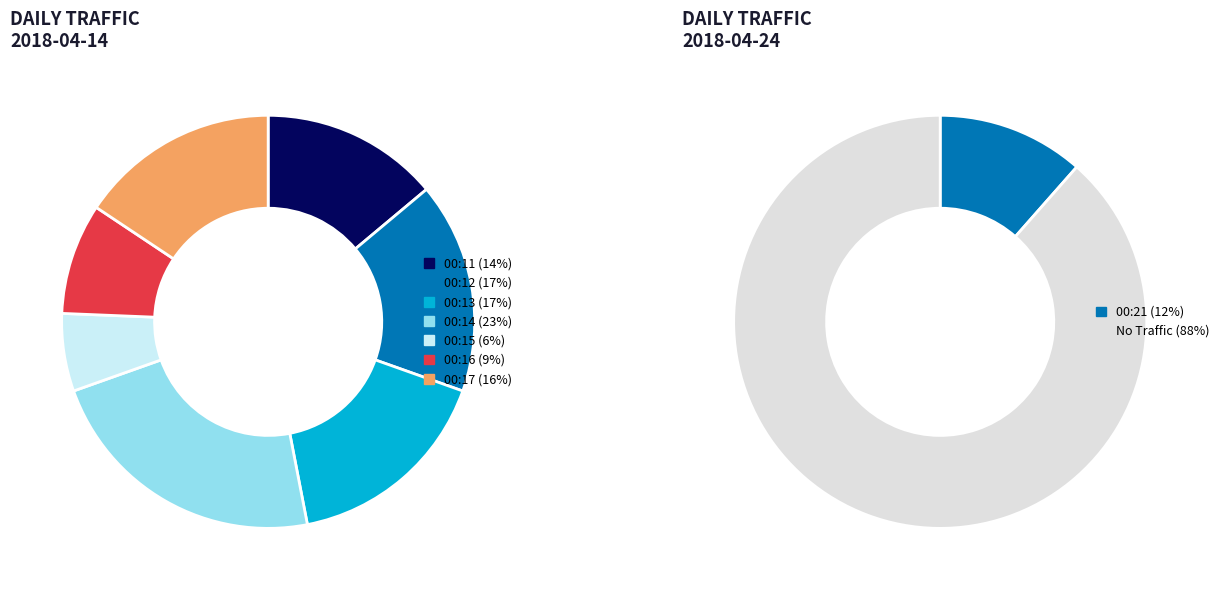

Does 00:13 account for over 50% of the chart?

No